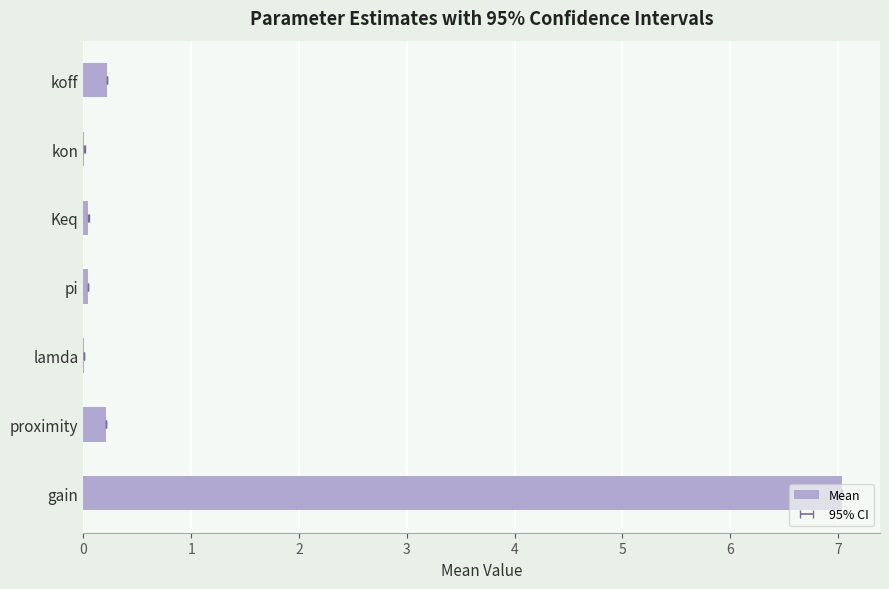

Reading left to right, transcribe all the data shown in this chart.

7.0	0.2	0.0	0.0	0.0	0.0	0.2